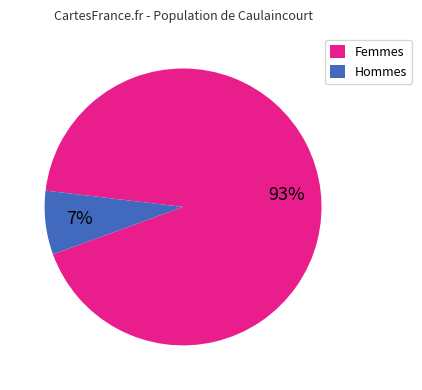

True or false: Hommes accounts for 1% of the total.

False